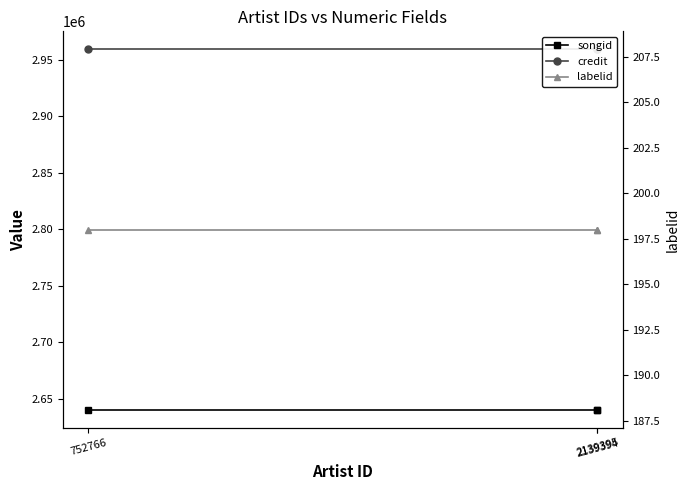

What is the total value across all series at 2139394?

5599357